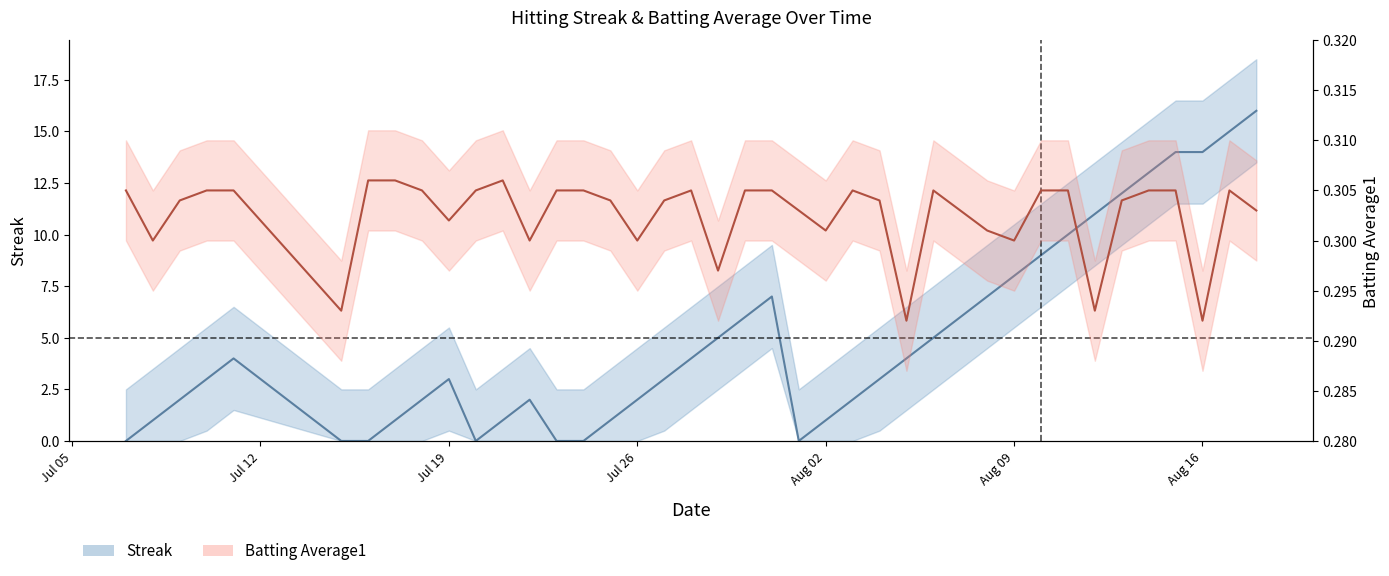

Reading left to right, transcribe all the data shown in this chart.

Streak: 0.0	1.0	2.0	3.0	4.0	0.0	0.0	1.0	2.0	3.0	0.0	1.0	2.0	0.0	0.0	1.0	2.0	3.0	4.0	5.0	6.0	7.0	0.0	1.0	2.0	3.0	4.0	5.0	6.0	7.0	8.0	9.0	10.0	11.0	12.0	13.0	14.0	14.0	15.0	16.0
Batting Average1: 0.3	0.3	0.3	0.3	0.3	0.3	0.3	0.3	0.3	0.3	0.3	0.3	0.3	0.3	0.3	0.3	0.3	0.3	0.3	0.3	0.3	0.3	0.3	0.3	0.3	0.3	0.3	0.3	0.3	0.3	0.3	0.3	0.3	0.3	0.3	0.3	0.3	0.3	0.3	0.3